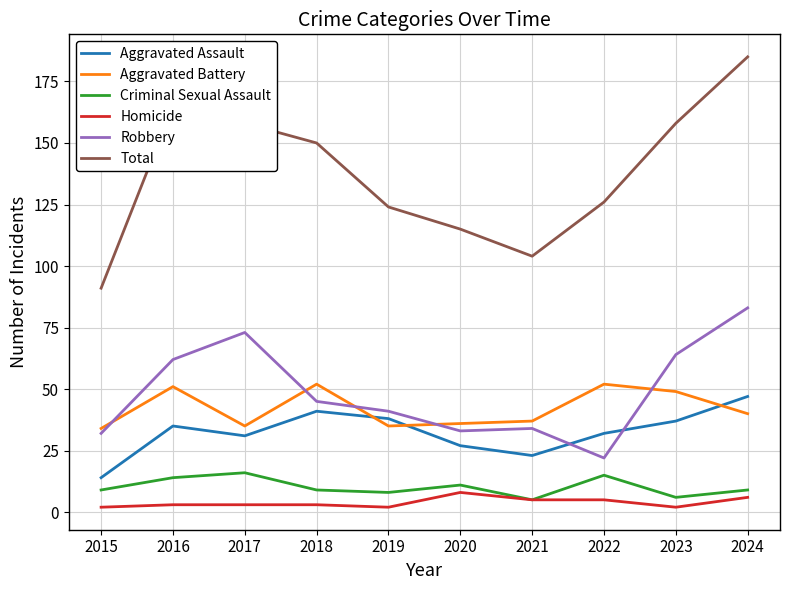

What is the difference between the maximum and minimum values in the Criminal Sexual Assault series?

11